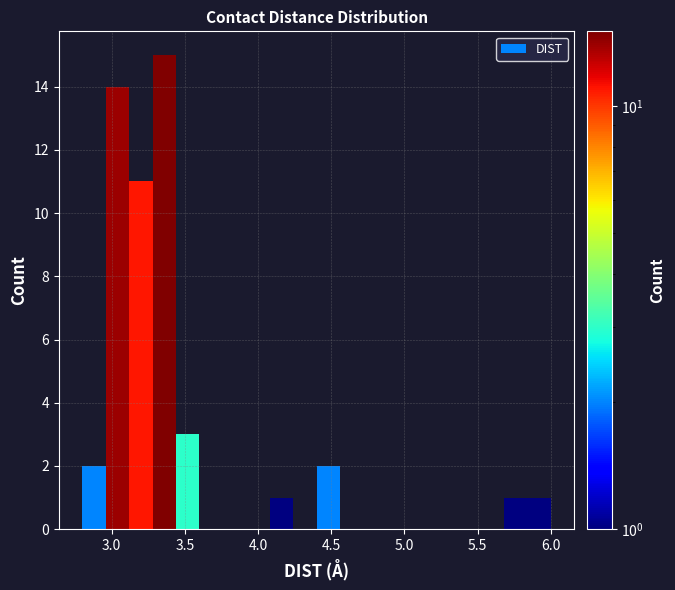

Read against the x-axis, roughly where is the centre of the tallest bar?

3.35